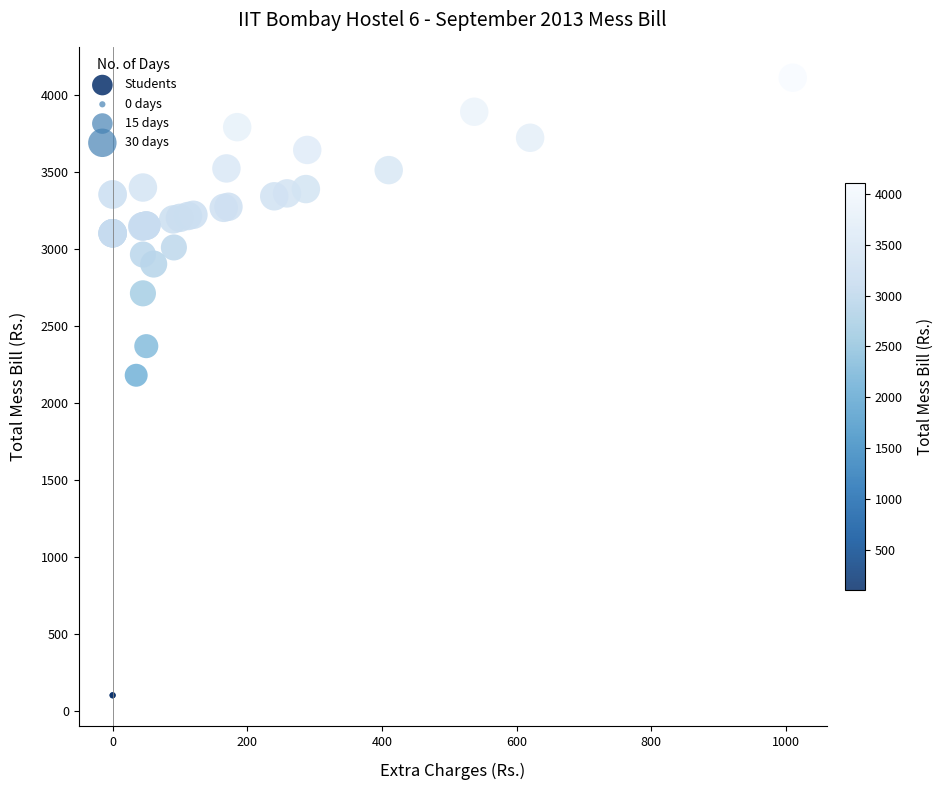

What Y value in the scatter plot is closest to 2105?

2178